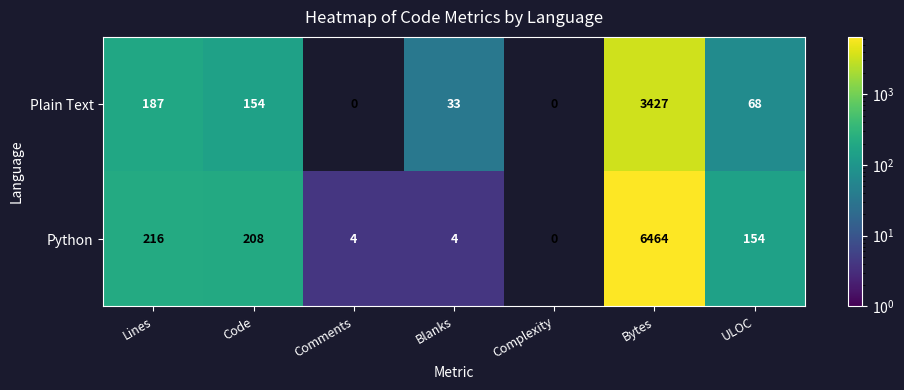

At which category is the sum across all series the highest?

Bytes